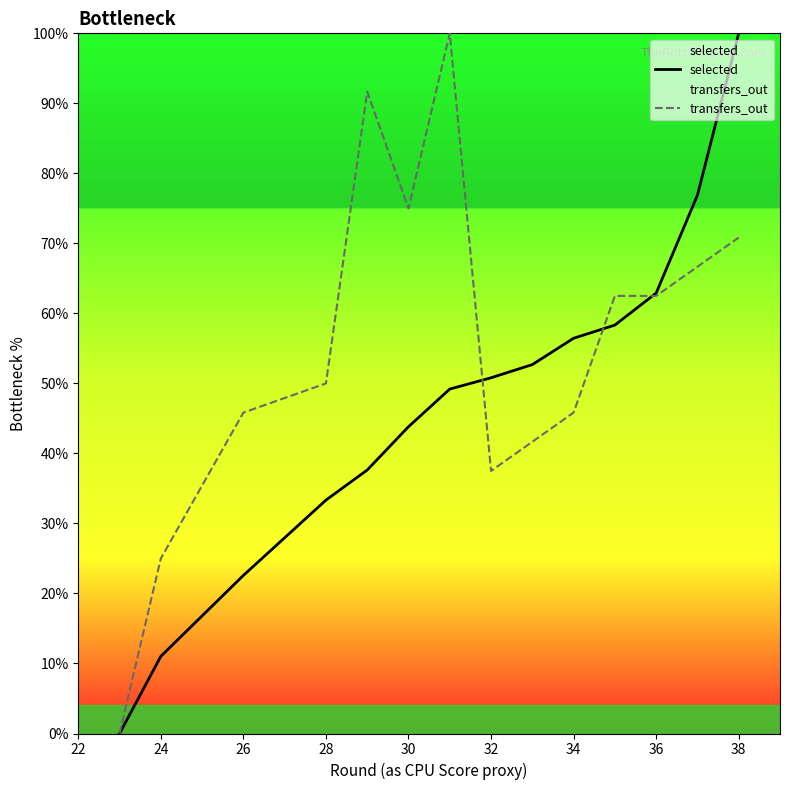

What are all the series names shown in the legend?

selected, transfers_out